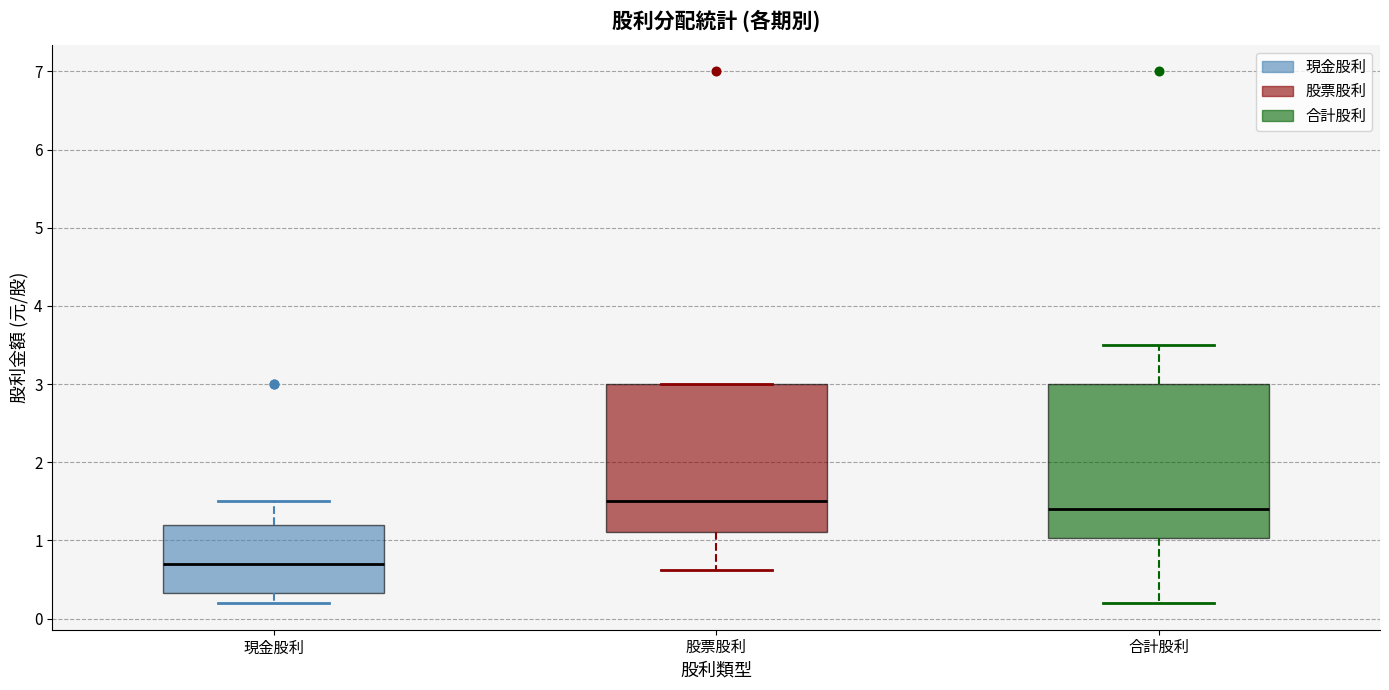

Where does the median line of the box for 股票股利 sit on the y-axis? The values are not printed on the chart, so give them approximately, as read against the axis.

1.5